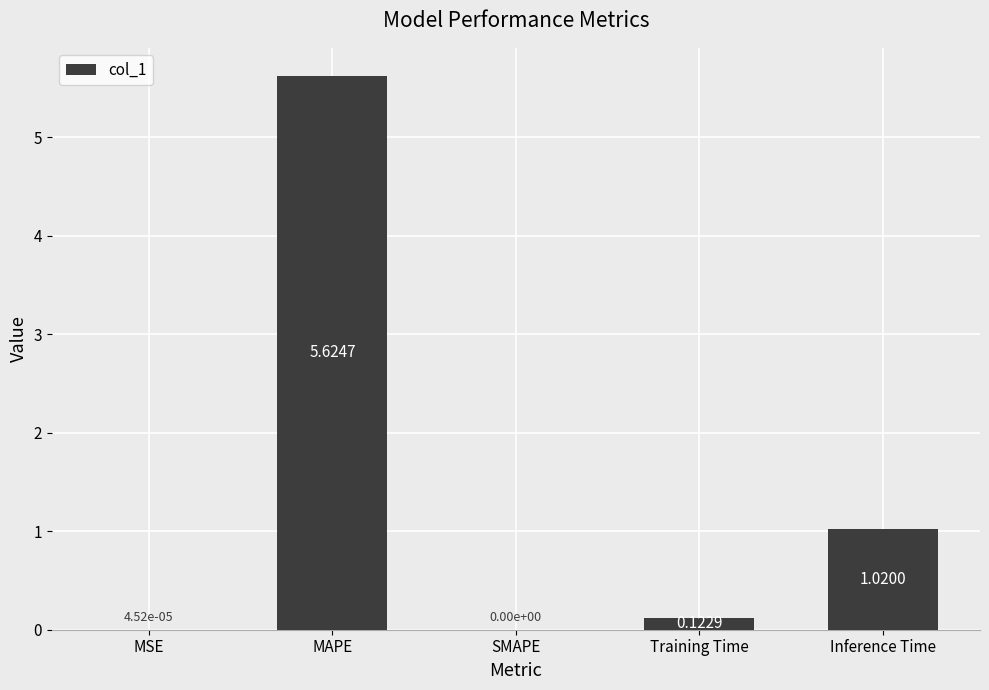

Between Inference Time and MAPE, which is larger?

MAPE